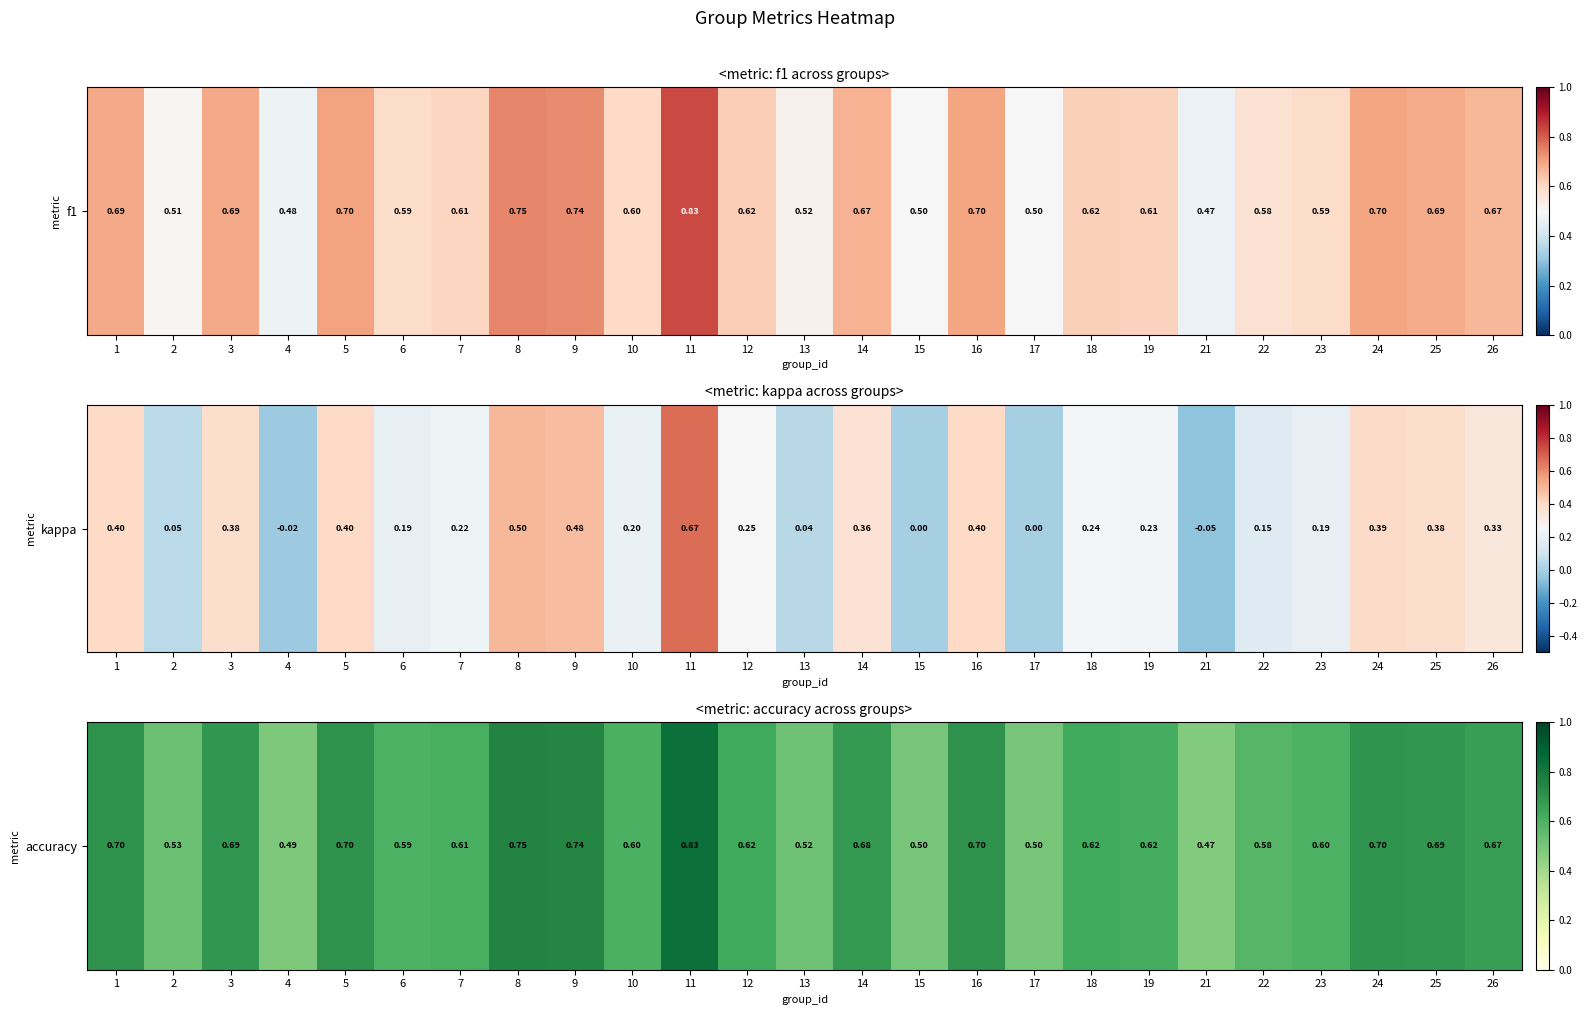

Which label corresponds to the largest value in the chart?

11